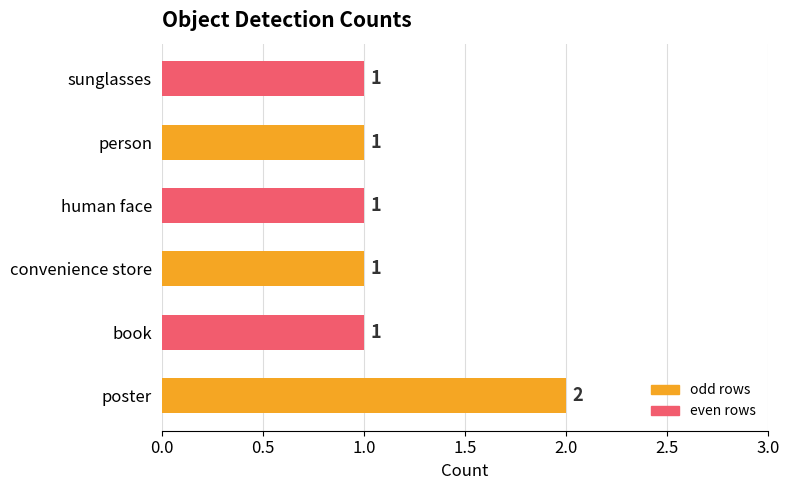

Which label corresponds to the largest value in the chart?

poster